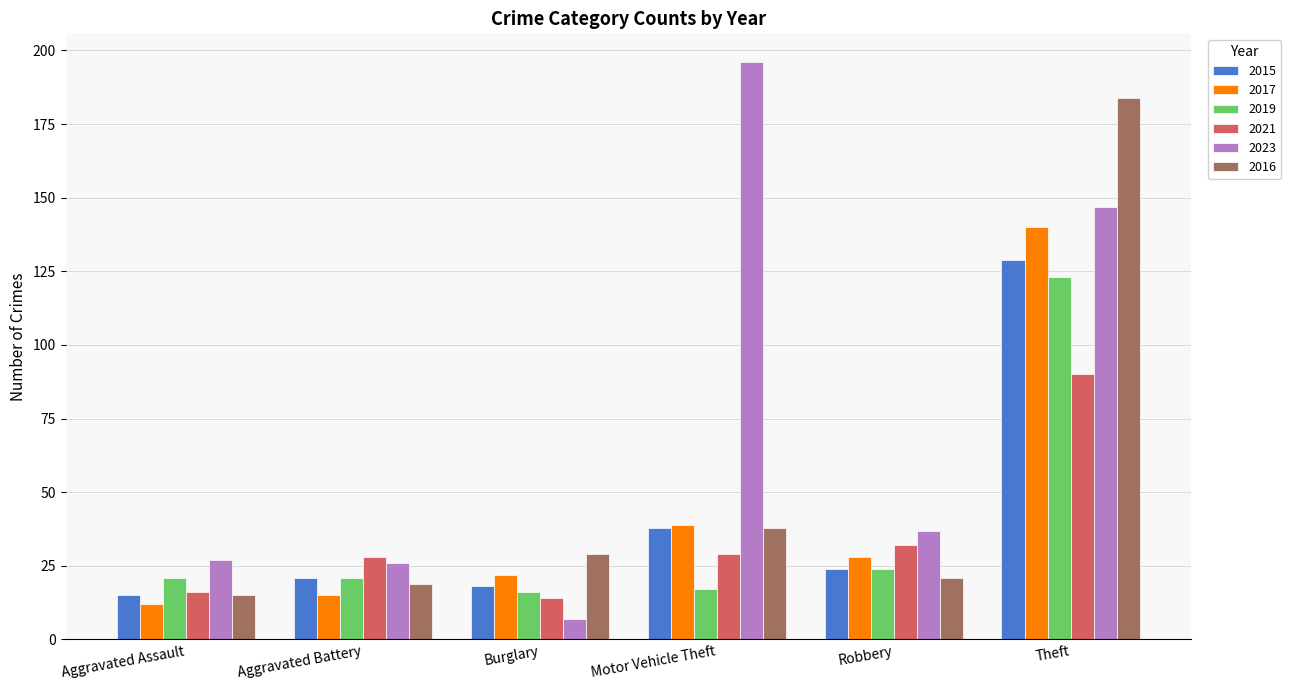

At which label does 2023 reach its minimum?

Burglary